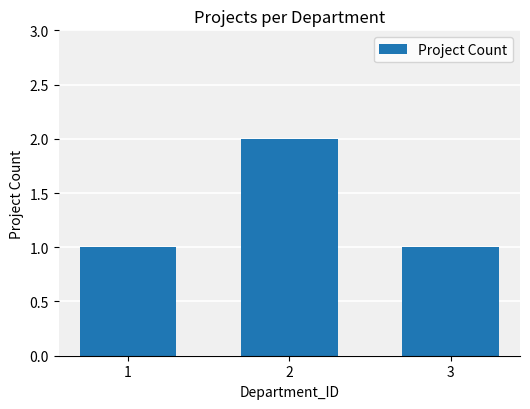

How many data points does each series have?

3